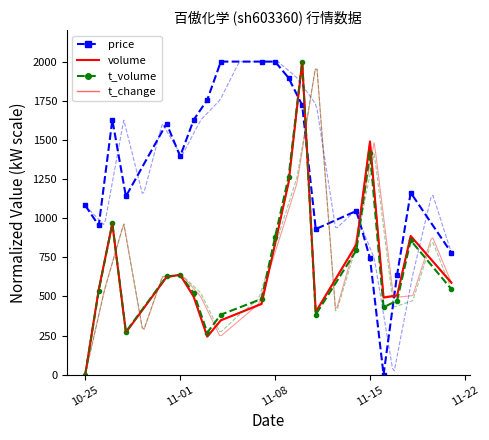

Which series has the largest range (max minus min)?

price